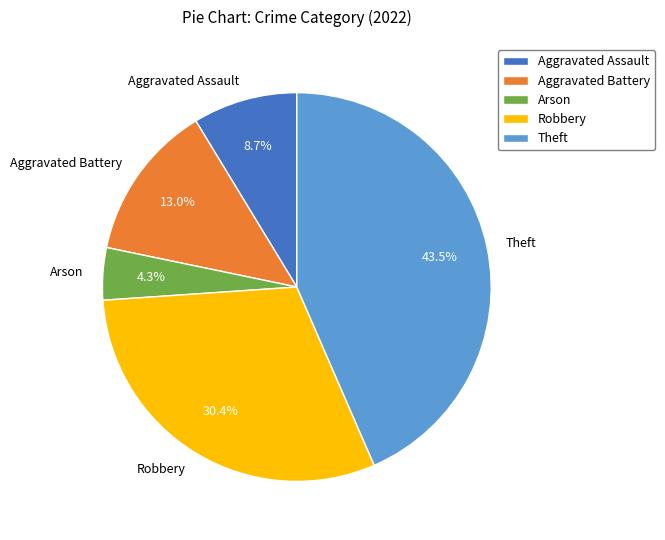

Which category has the smallest portion of the pie?

Arson